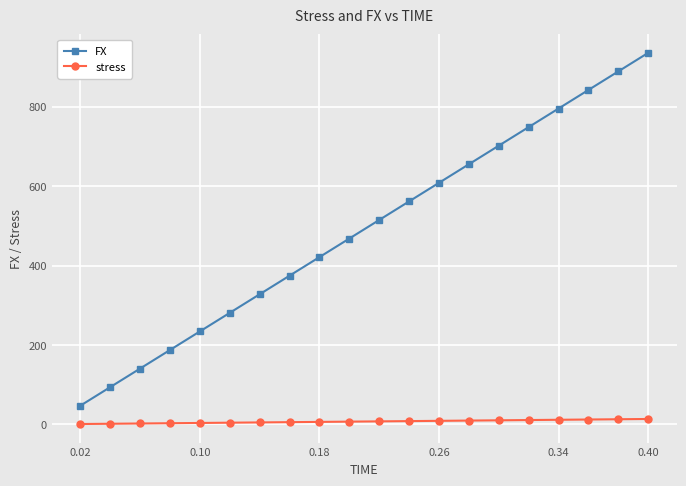

Is this an area chart (filled region under the line)?

No